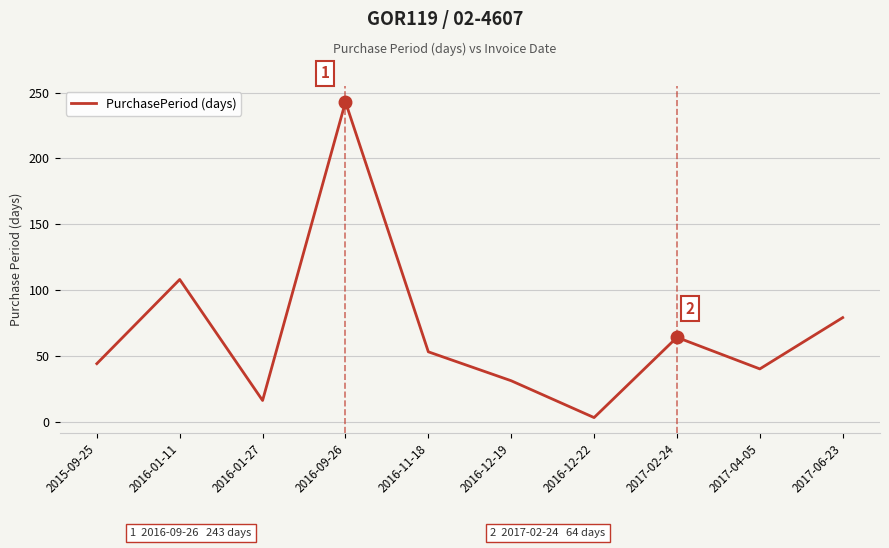

What is the approximate value at 2017-04-05?

40